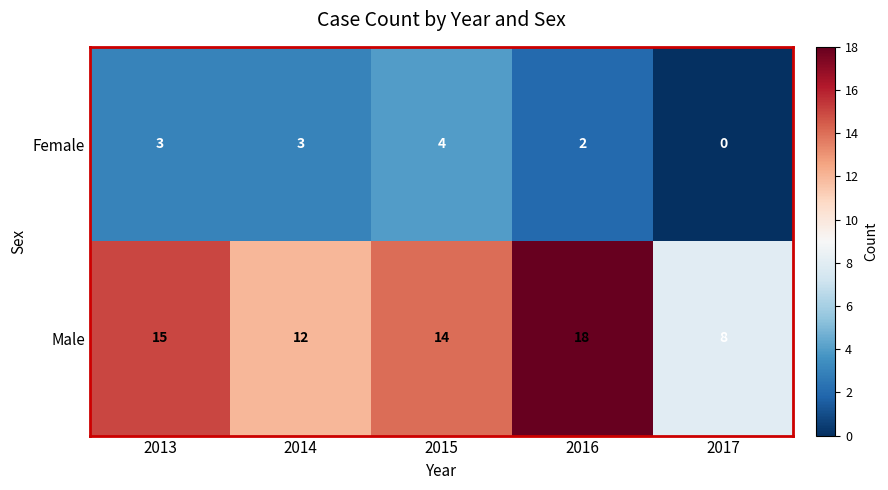

How many Female values are between 2 and 3?

3